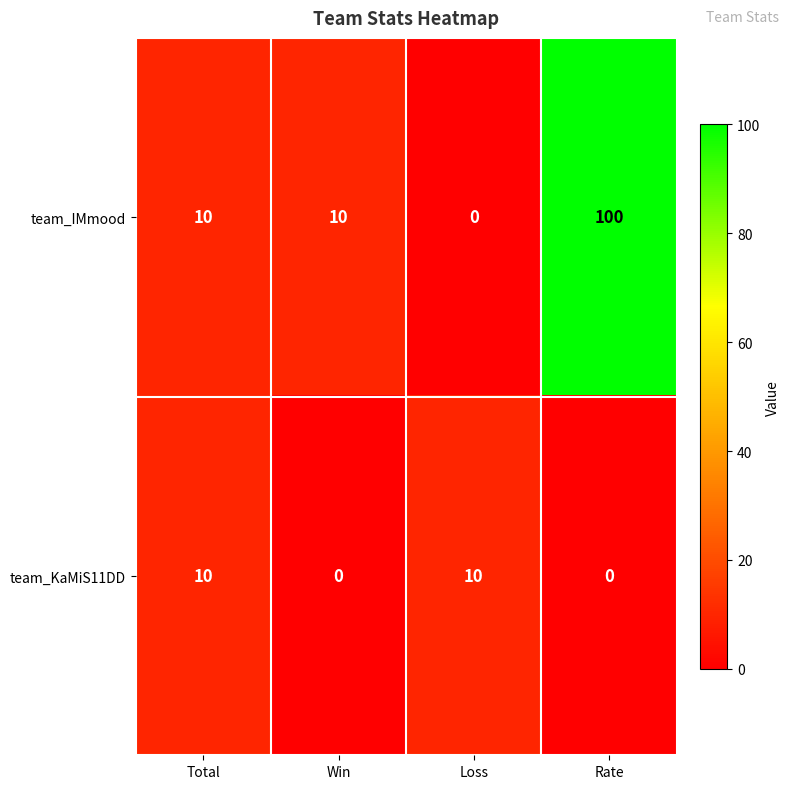

Reading left to right, what are all the values shown in this chart?

team_IMmood: 10	10	0	100
team_KaMiS11DD: 10	0	10	0